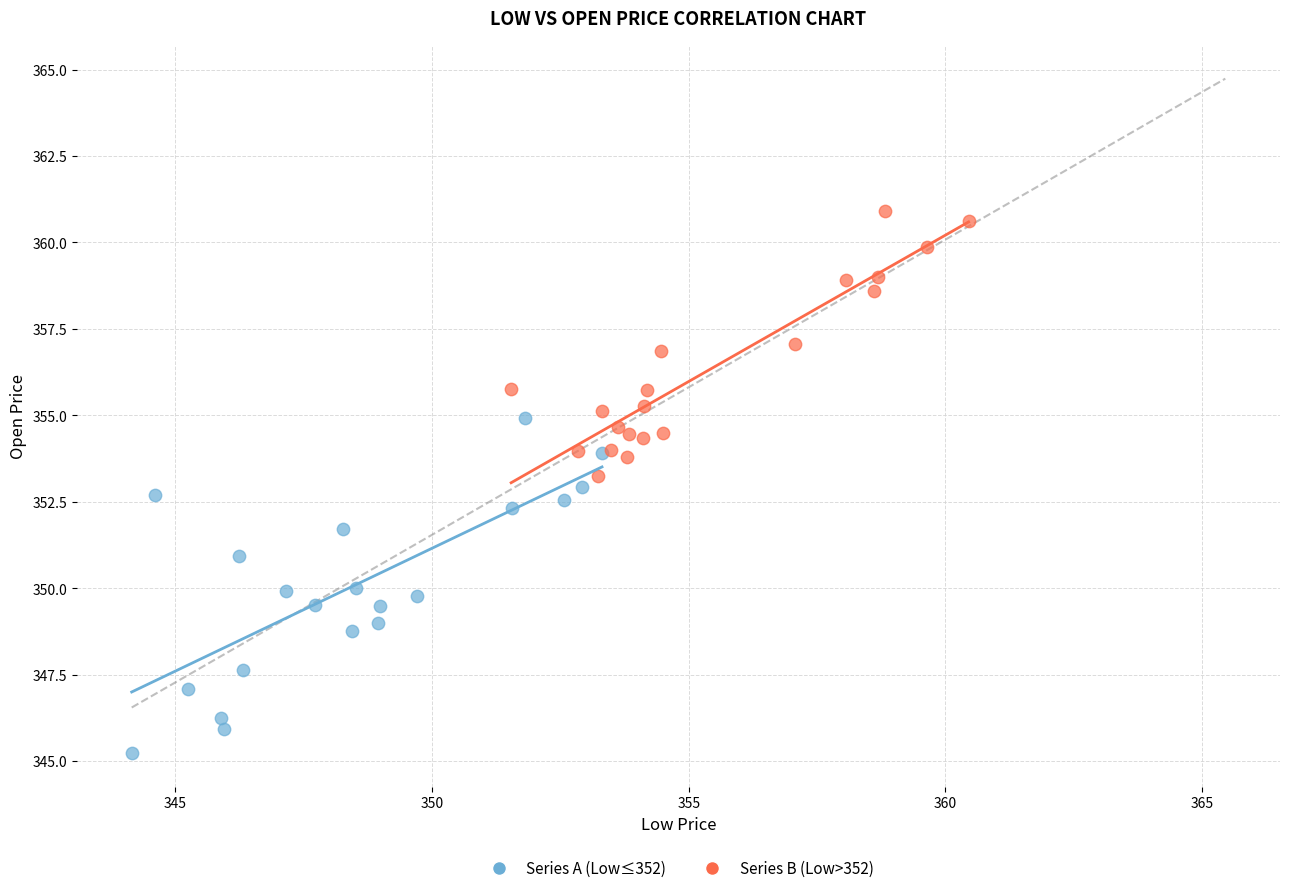

Which series contains the lowest Y value?

Series A (Low≤352)